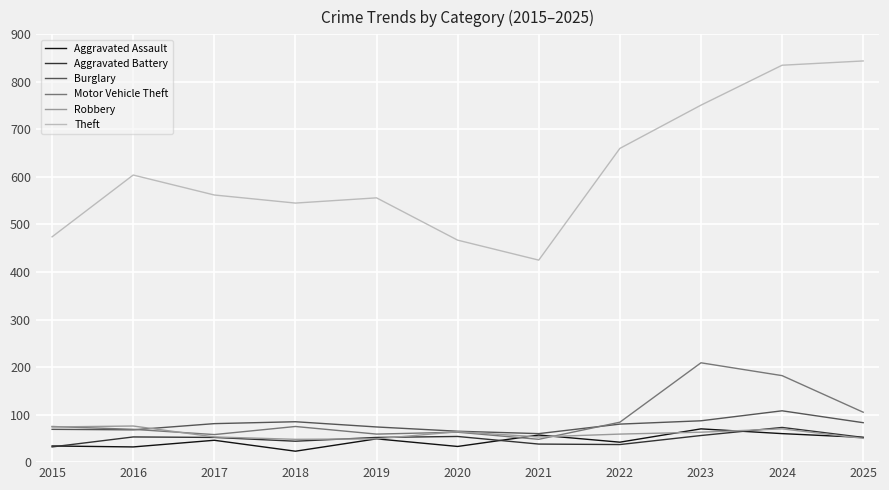

Does the chart display data point markers on the line(s)?

No